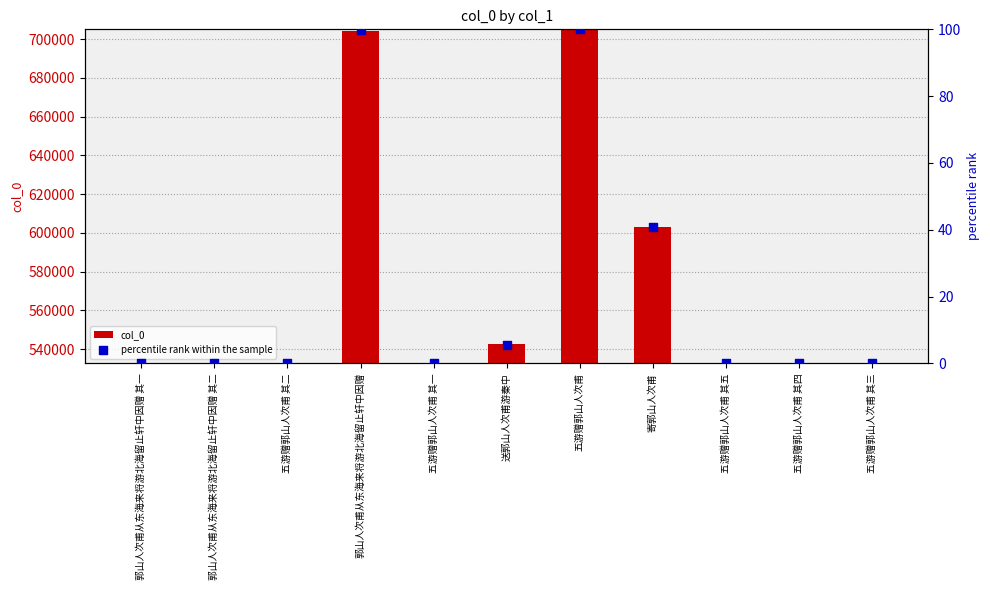

Which series reaches the minimum Y coordinate?

col_0